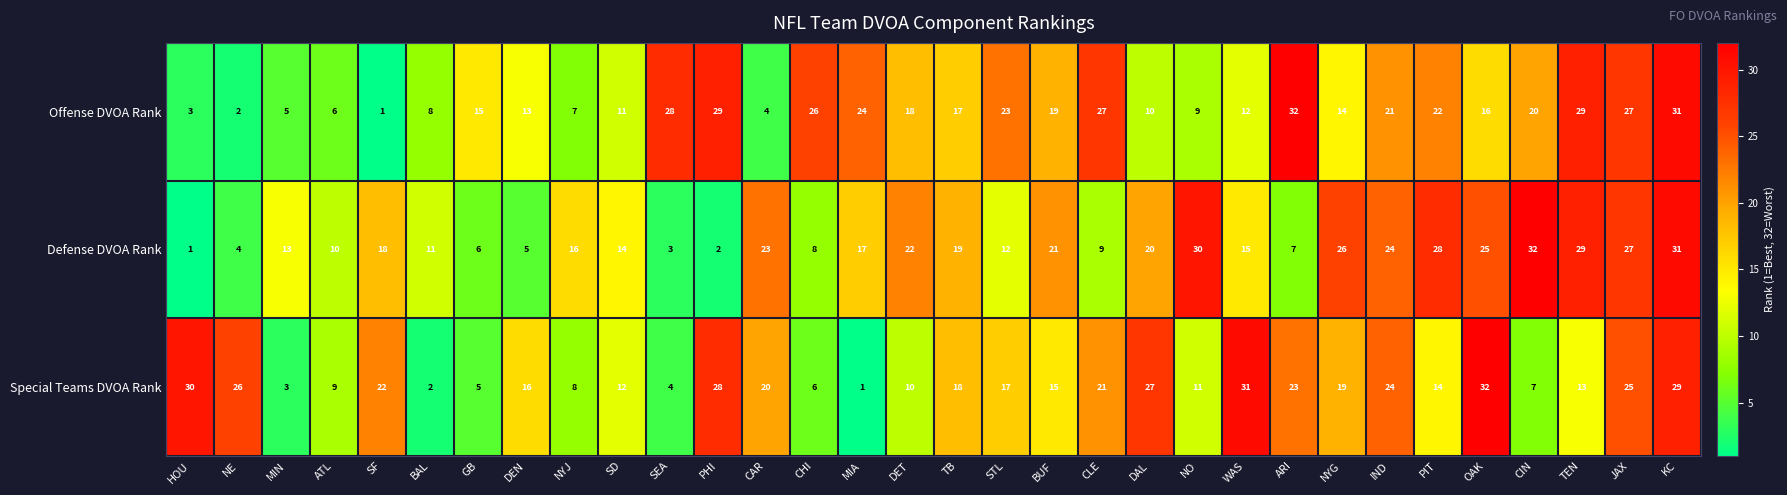

At how many categories does at least one series exceed 9?

32